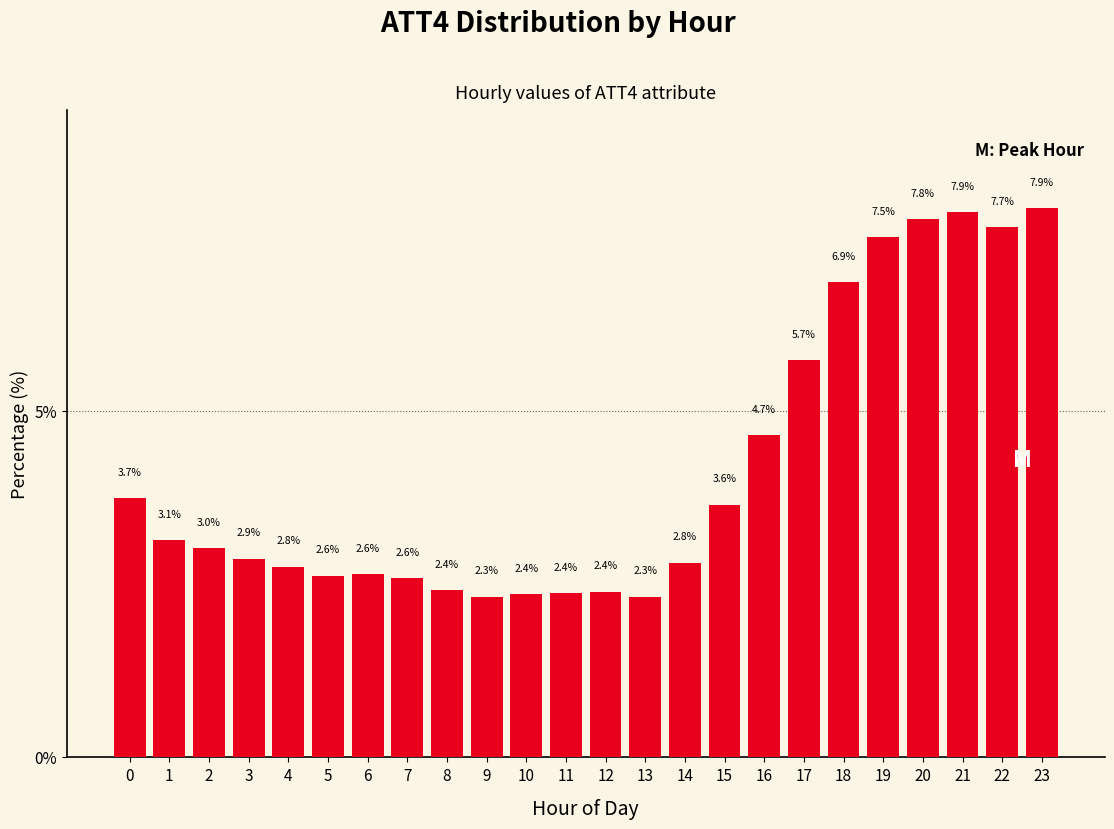

Reading left to right, list all the values displayed in this chart.

3.7	3.1	3.0	2.9	2.8	2.6	2.6	2.6	2.4	2.3	2.4	2.4	2.4	2.3	2.8	3.6	4.7	5.7	6.9	7.5	7.8	7.9	7.7	7.9